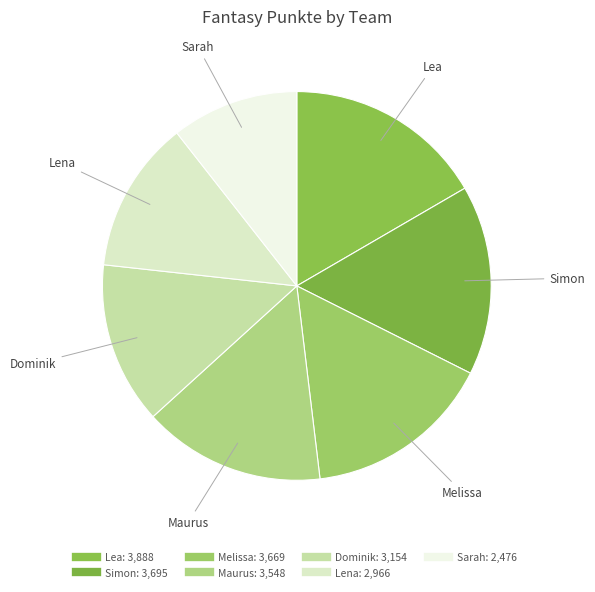

What is the change in value from Melissa to Maurus?

-121